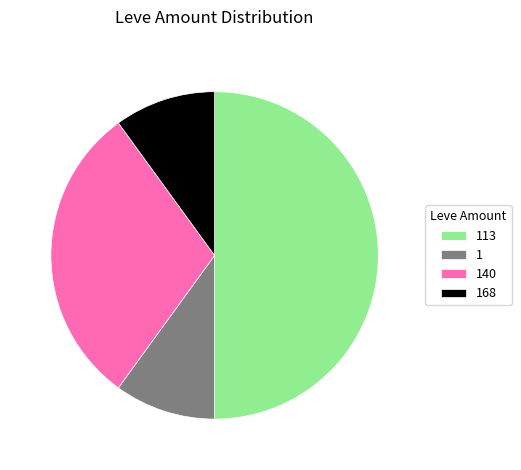

Does 168 account for over 50% of the chart?

No